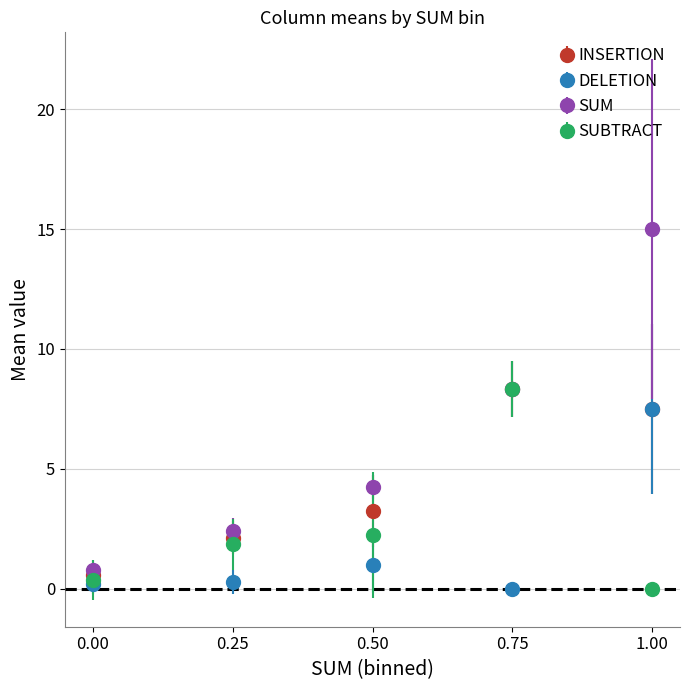

Which series has the widest spread of values?

SUM